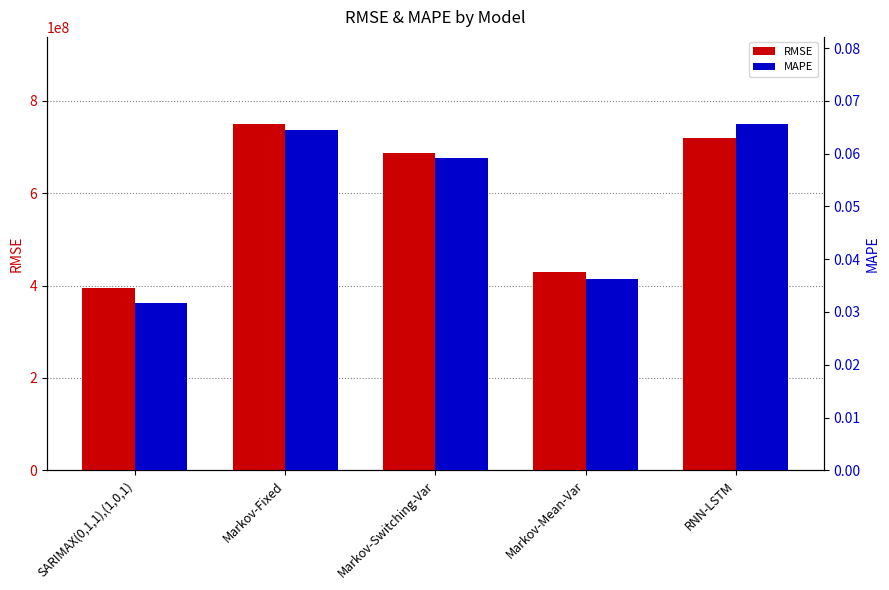

At Markov-Fixed, list the series in order from smallest to largest.

MAPE, RMSE